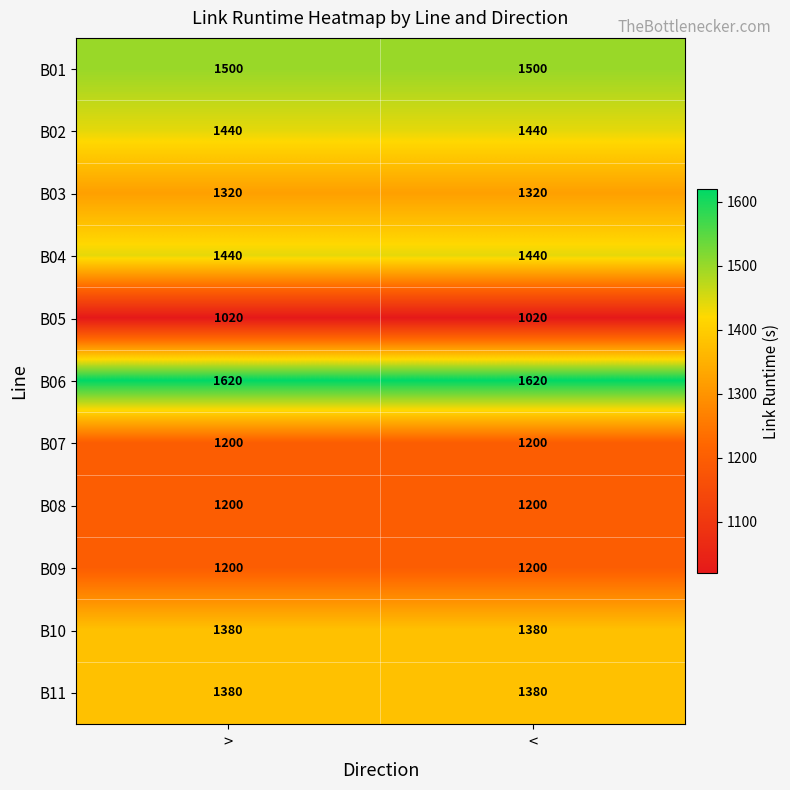

What value does the B07 series have at <?

1200